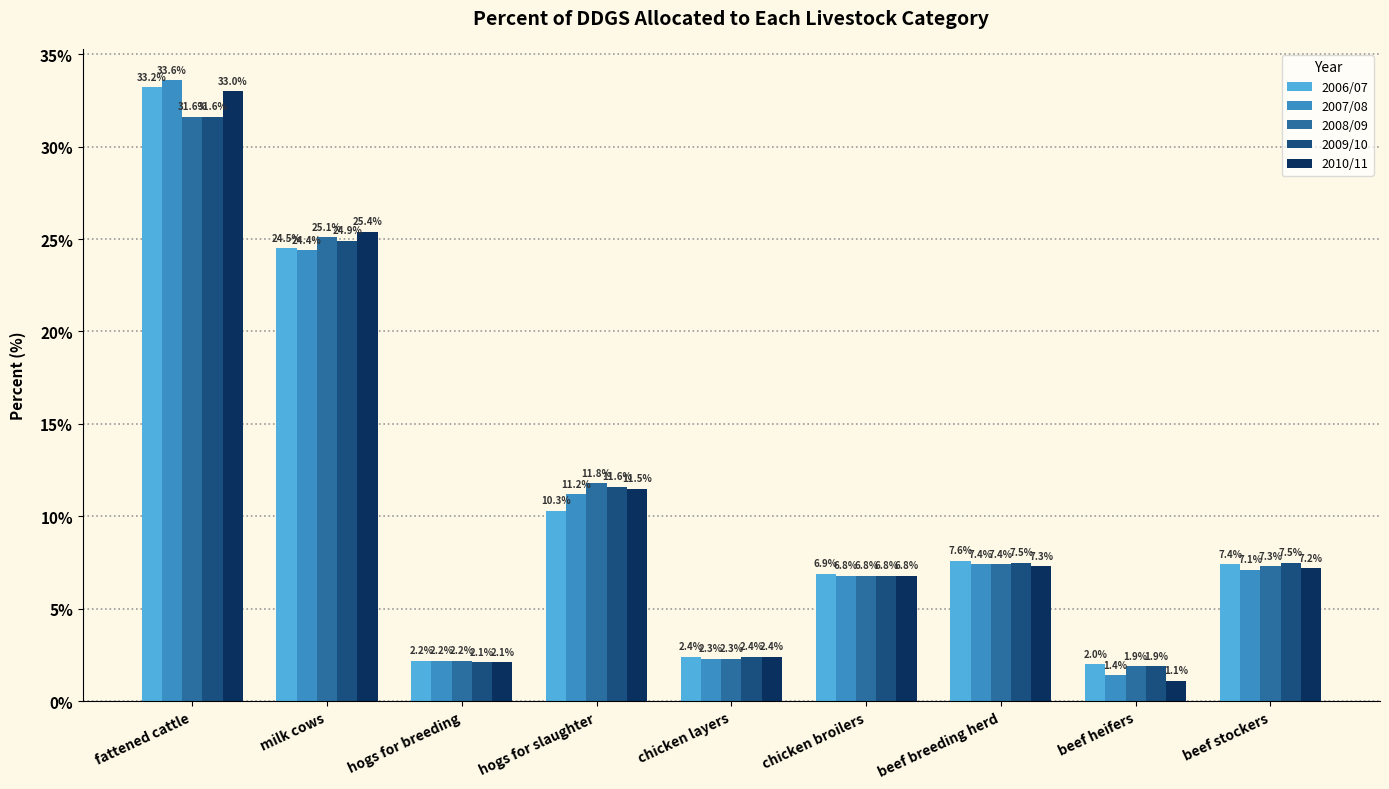

Reading left to right, extract all data points from this chart.

2006/07: fattened cattle=33.2	milk cows=24.5	hogs for breeding=2.2	hogs for slaughter=10.3	chicken layers=2.4	chicken broilers=6.9	beef breeding herd=7.6	beef heifers=2.0	beef stockers=7.4
2007/08: fattened cattle=33.6	milk cows=24.4	hogs for breeding=2.2	hogs for slaughter=11.2	chicken layers=2.3	chicken broilers=6.8	beef breeding herd=7.4	beef heifers=1.4	beef stockers=7.1
2008/09: fattened cattle=31.6	milk cows=25.1	hogs for breeding=2.2	hogs for slaughter=11.8	chicken layers=2.3	chicken broilers=6.8	beef breeding herd=7.4	beef heifers=1.9	beef stockers=7.3
2009/10: fattened cattle=31.6	milk cows=24.9	hogs for breeding=2.1	hogs for slaughter=11.6	chicken layers=2.4	chicken broilers=6.8	beef breeding herd=7.5	beef heifers=1.9	beef stockers=7.5
2010/11: fattened cattle=33.0	milk cows=25.4	hogs for breeding=2.1	hogs for slaughter=11.5	chicken layers=2.4	chicken broilers=6.8	beef breeding herd=7.3	beef heifers=1.1	beef stockers=7.2